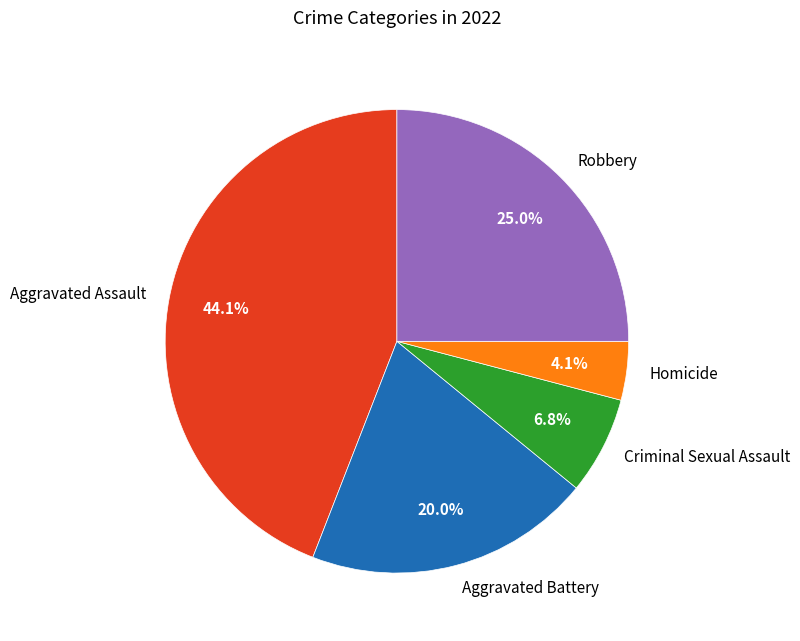

Between Aggravated Battery and Aggravated Assault, which is larger?

Aggravated Assault